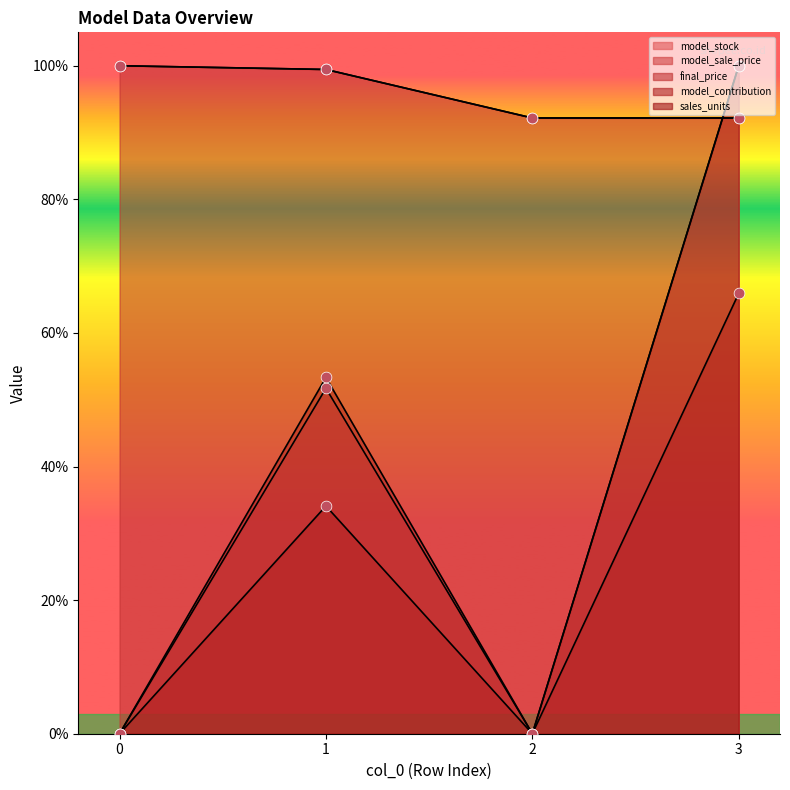

What are all the series names shown in the legend?

model_stock, model_sale_price, final_price, model_contribution, sales_units